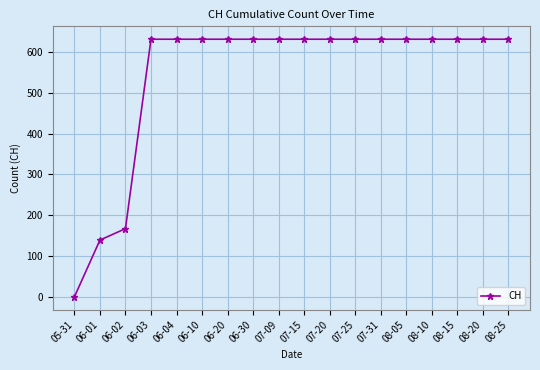

Reading left to right, what are all the values shown in this chart?

05-31=0	06-01=139	06-02=167	06-03=631	06-04=631	06-10=631	06-20=631	06-30=631	07-09=631	07-15=631	07-20=631	07-25=631	07-31=631	08-05=631	08-10=631	08-15=631	08-20=631	08-25=631